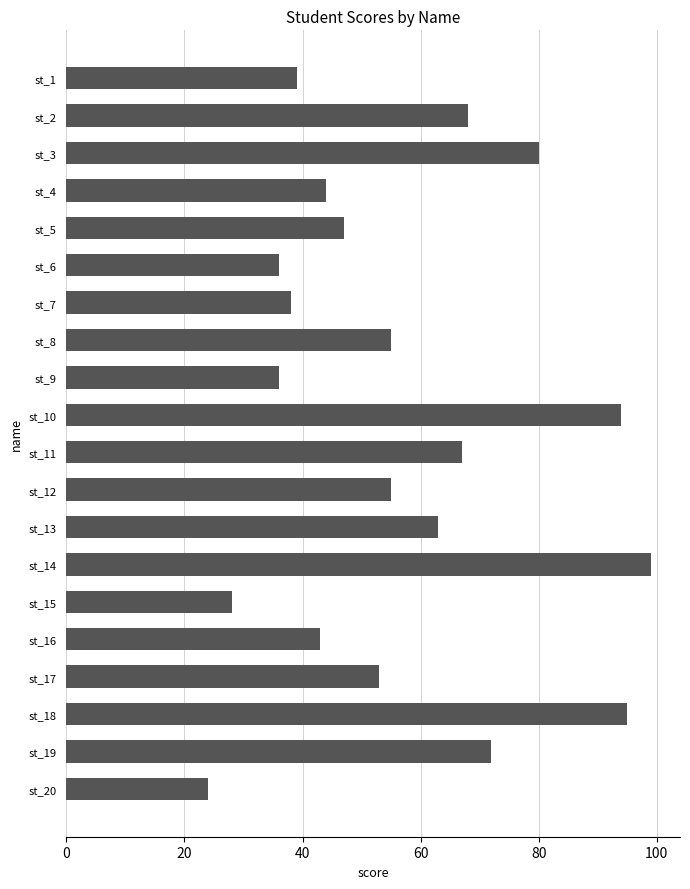

True or false: the data shows 60 at st_7.

False